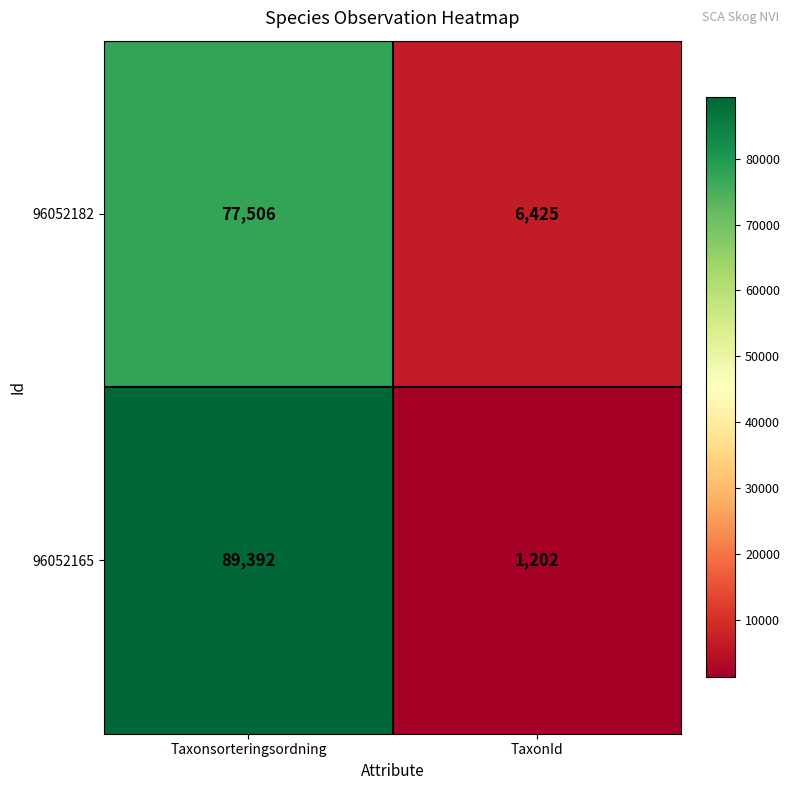

The 96052182 series shows 4079 at TaxonId. True or false?

False